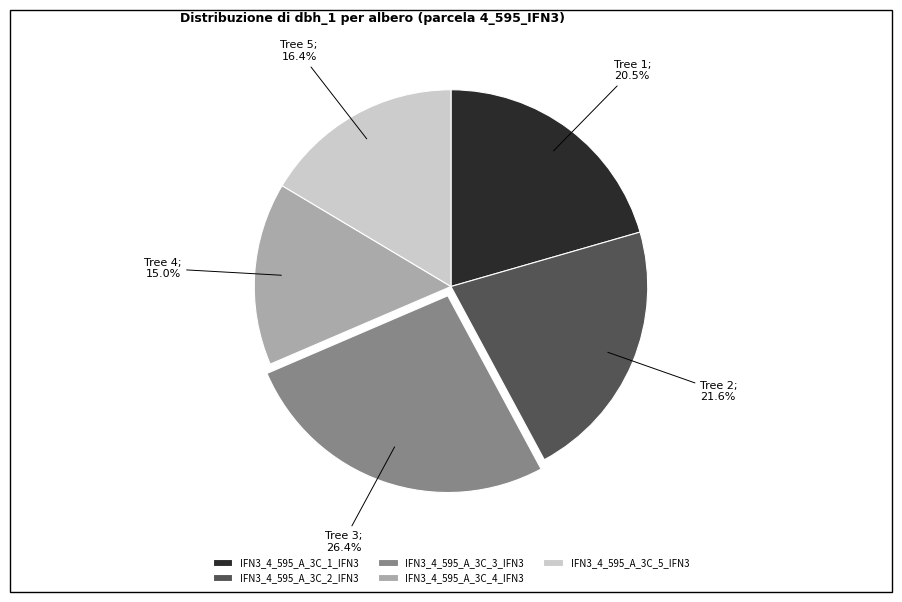

Count the number of slices in the pie.

5